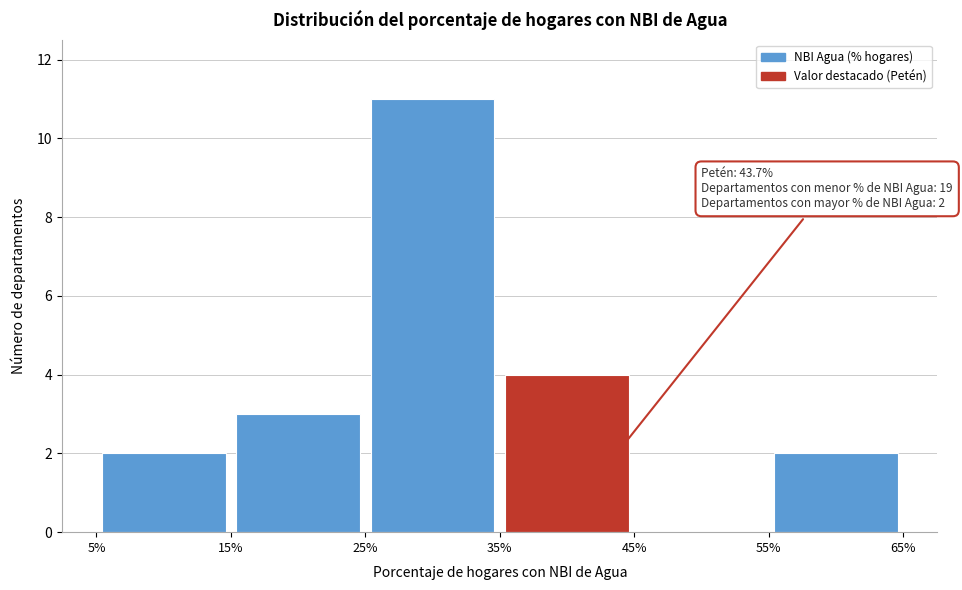

Which range on the x-axis has the tallest bar?

25% to 35%